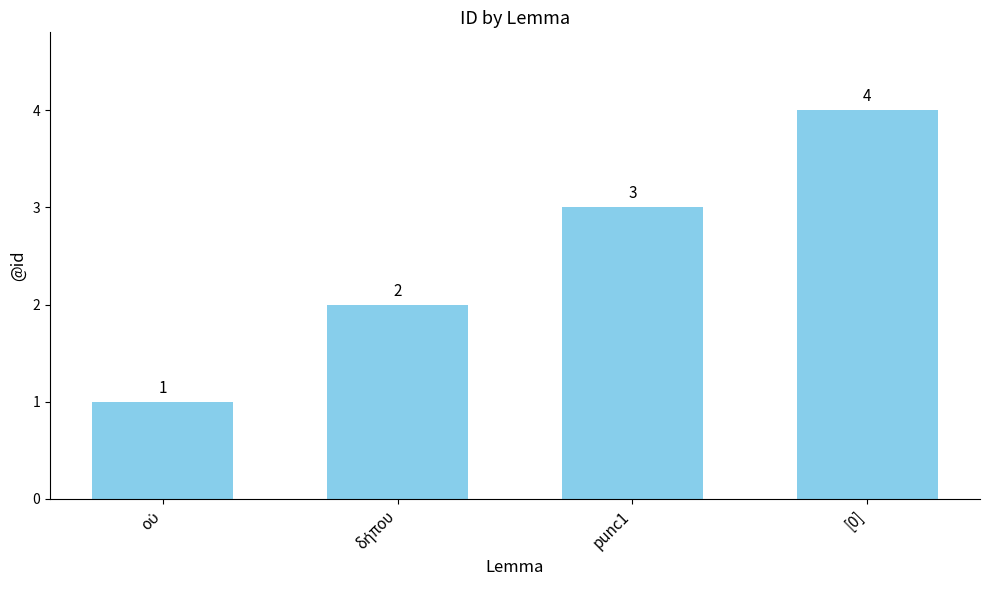

What is the sum of all values?

10